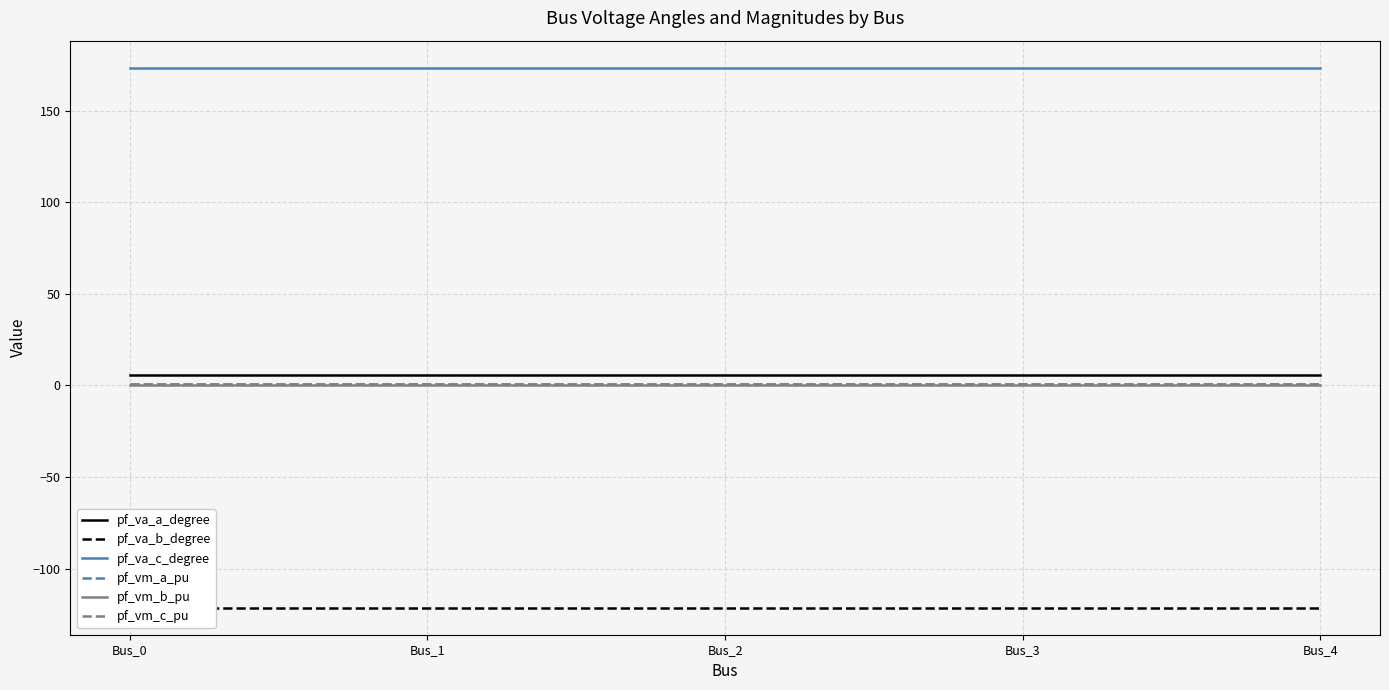

Which series has the largest total across all categories?

pf_va_c_degree